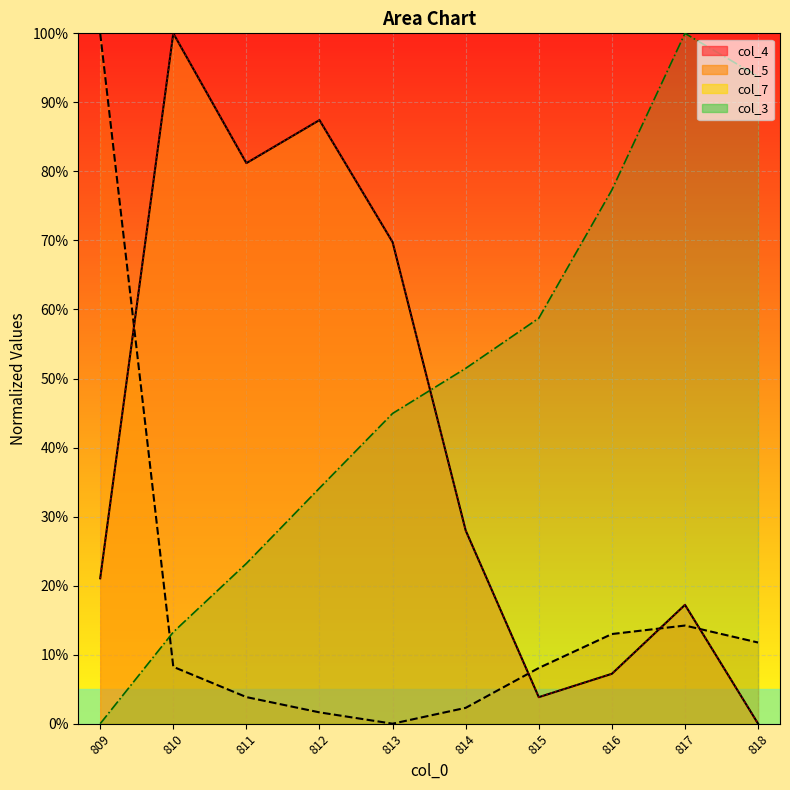

At how many categories does at least one series exceed 38?

10